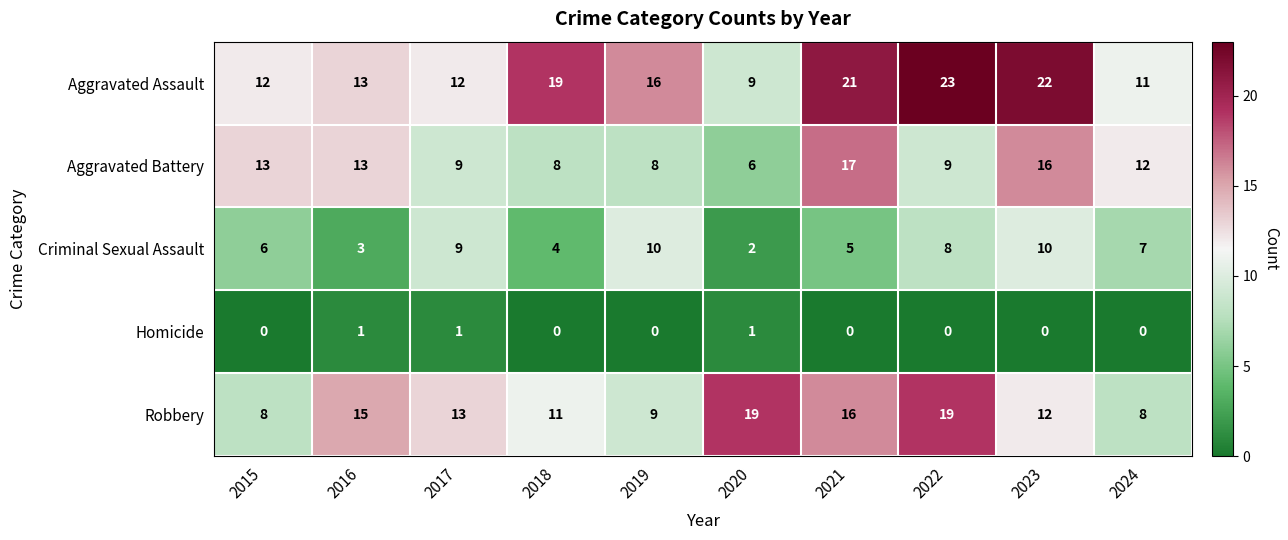

At how many categories does at least one series exceed 5?

10